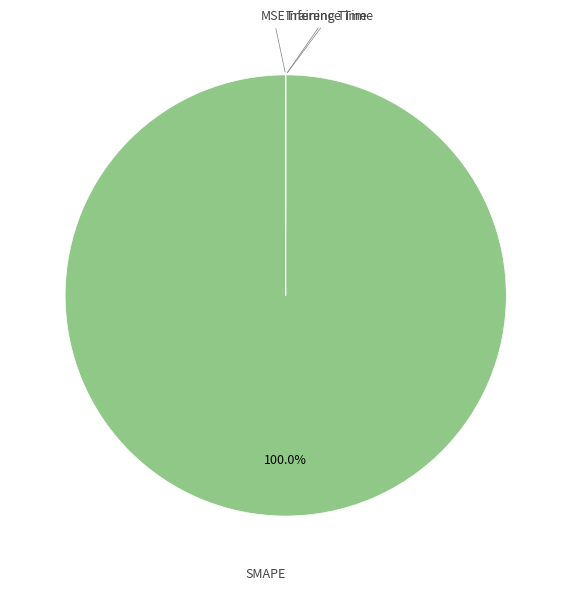

Does any single category account for the majority?

Yes